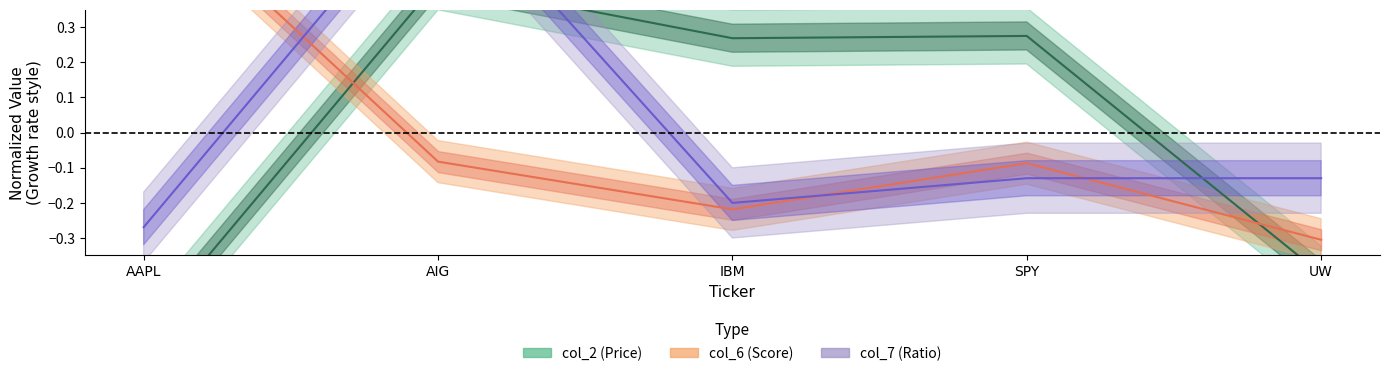

Where do col_2 and col_7 first cross each other?

AIG and IBM